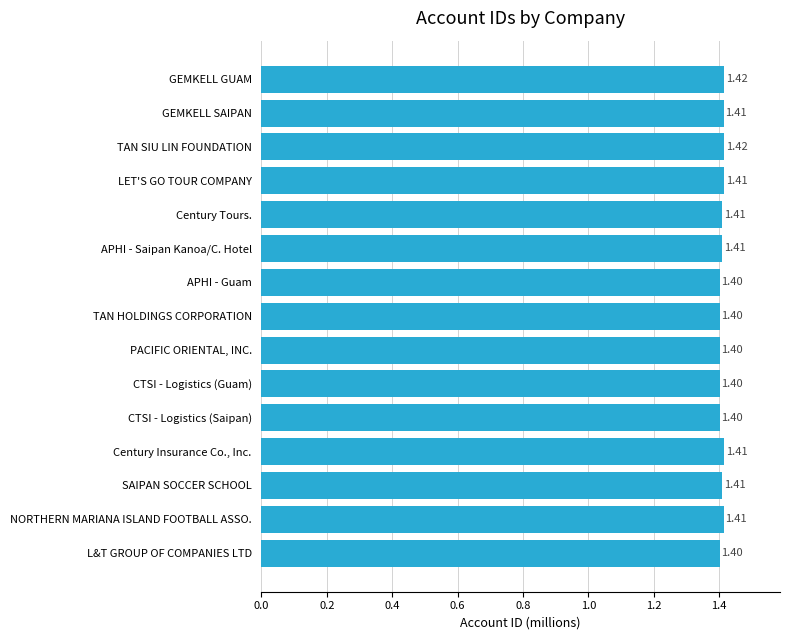

Which has a higher value, APHI - Guam or GEMKELL SAIPAN?

GEMKELL SAIPAN